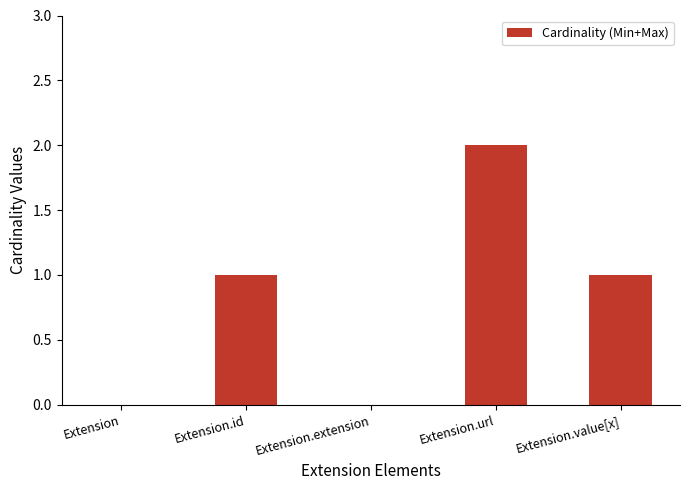

Is it true that the value at Extension.url is 2?

True